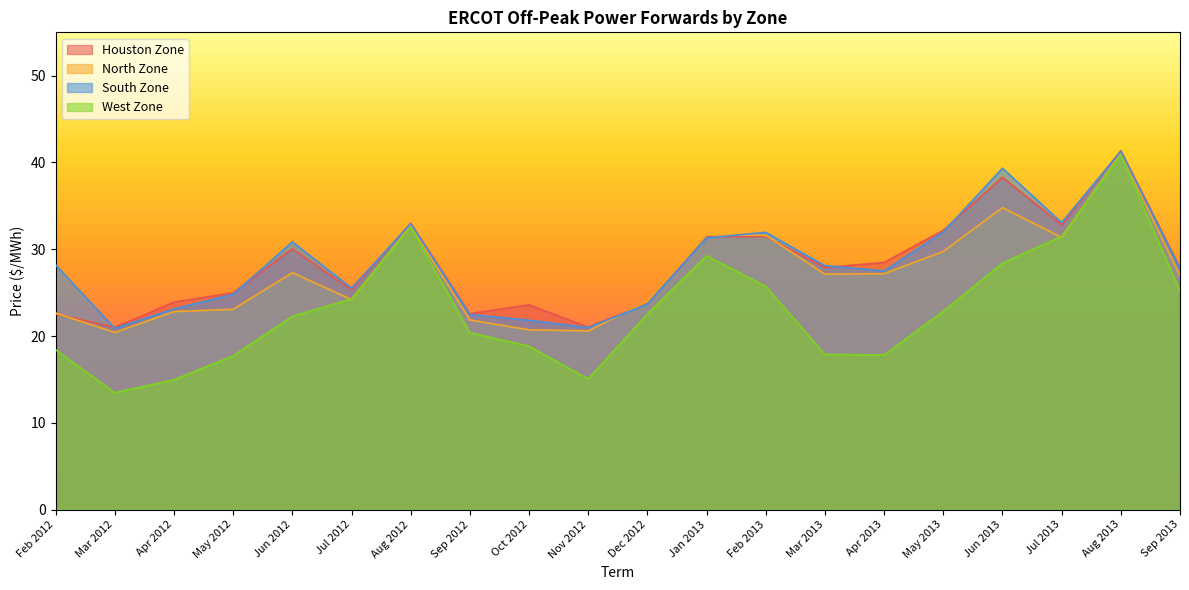

Rank the series at May 2013 from lowest to highest value.

West Zone, North Zone, South Zone, Houston Zone